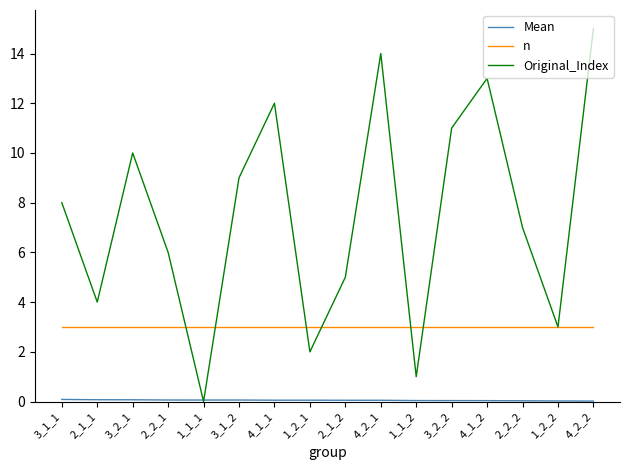

How many interior local peaks does the Original_Index series have?

4